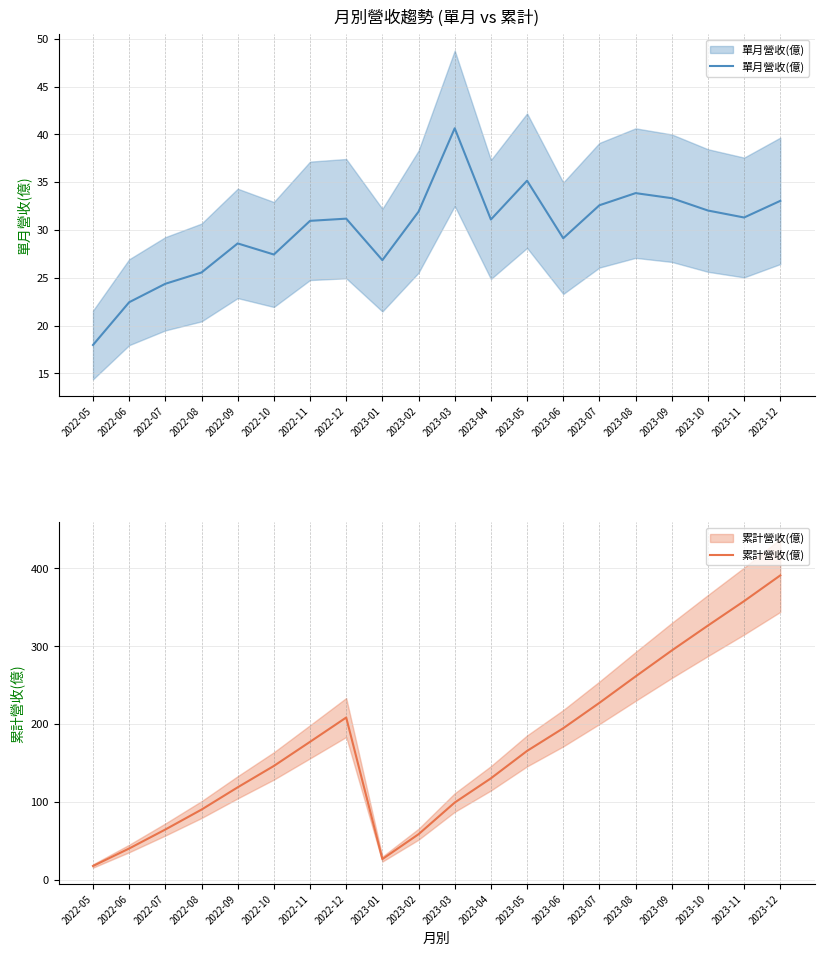

Which series has the largest total across all categories?

累計營收(億)